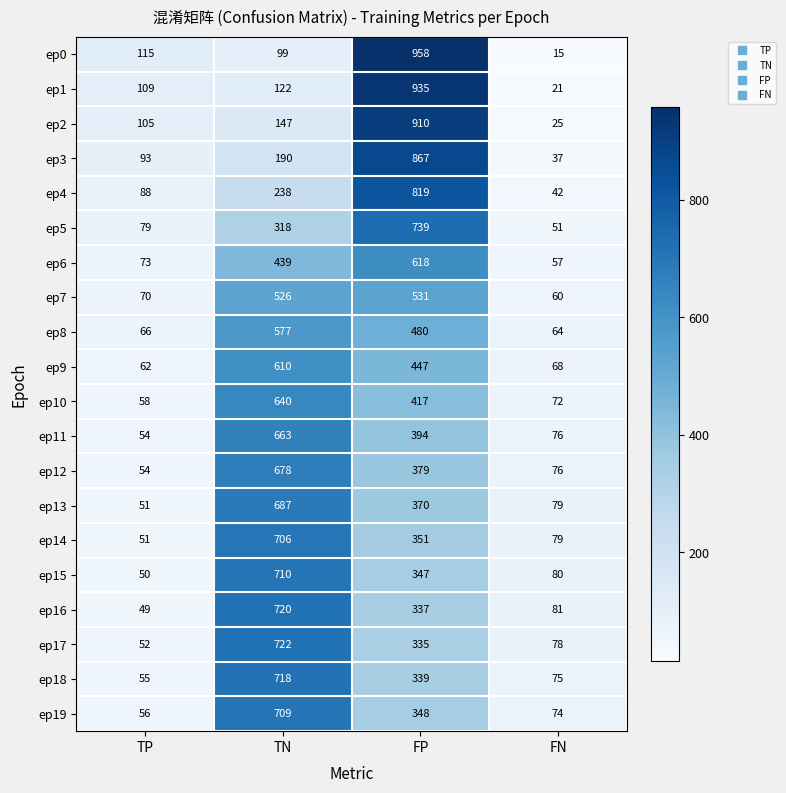

What is the maximum value for ep18?

718